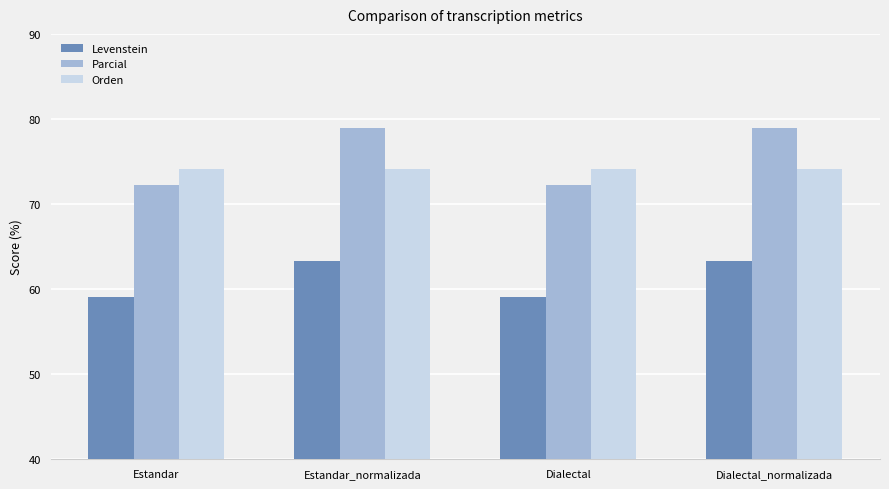

How many bars are there in each group?

3